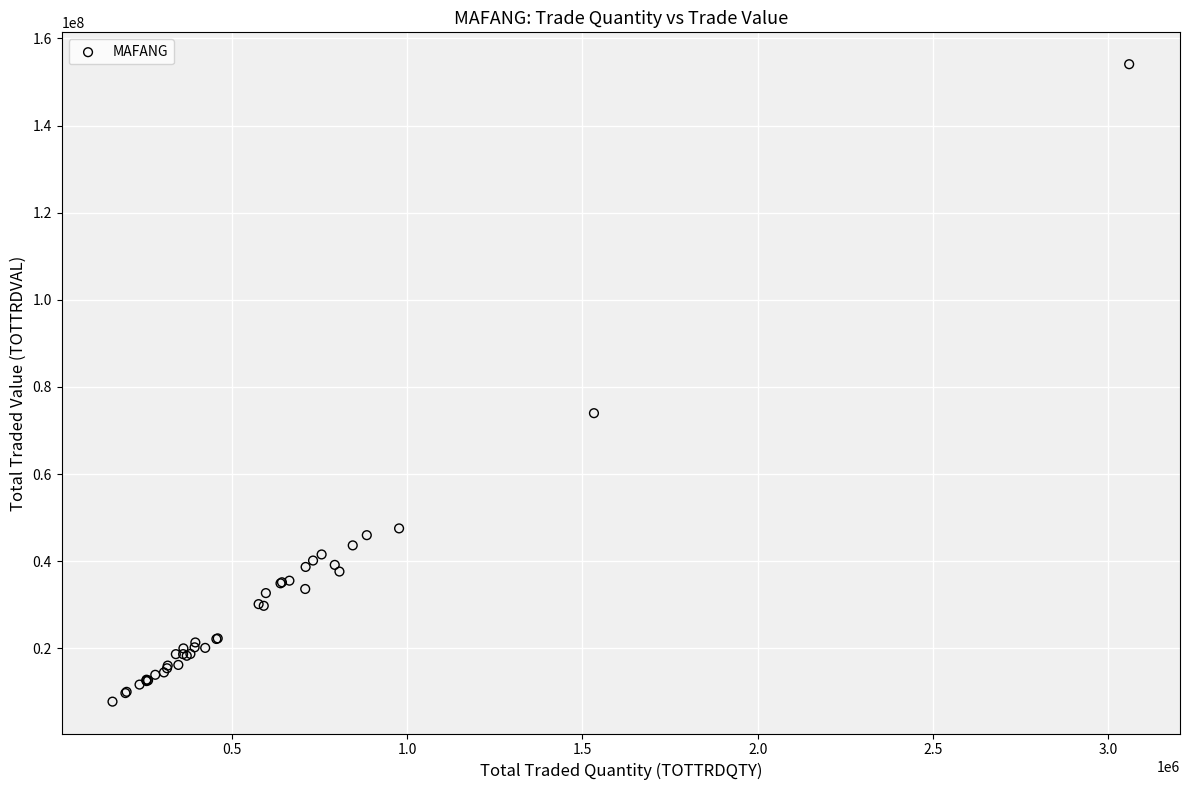

What Y value in the scatter plot is closest to 80912954?

73967129.5